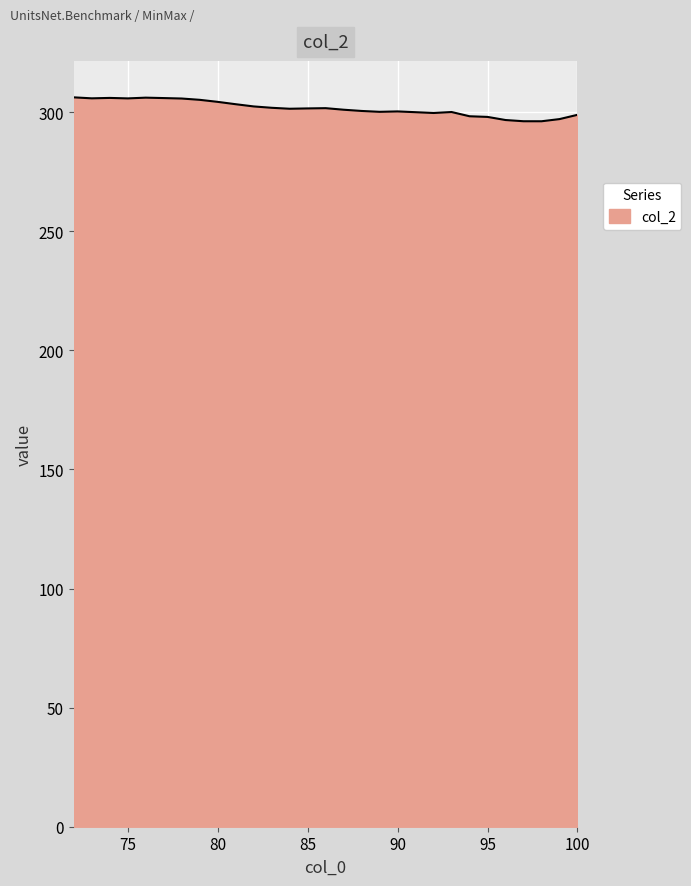

What is the smallest value displayed?

296.2